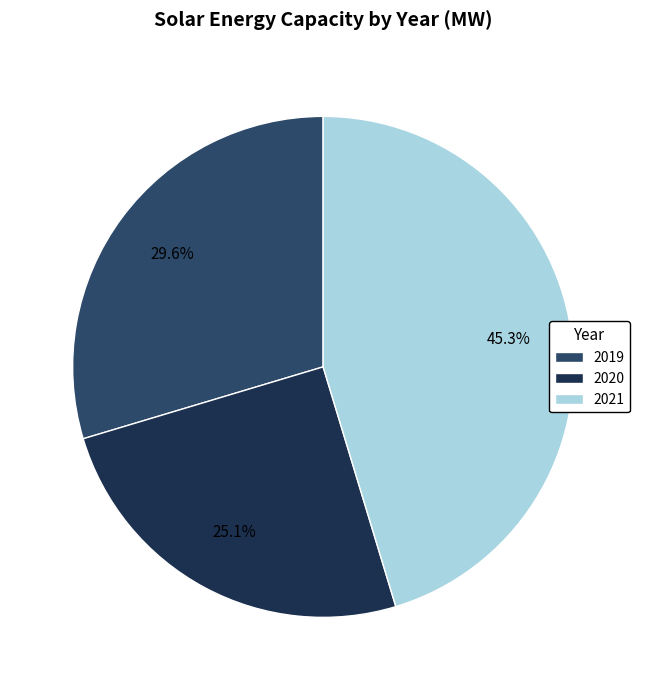

To the nearest percent, what is the average slice percentage?

33%